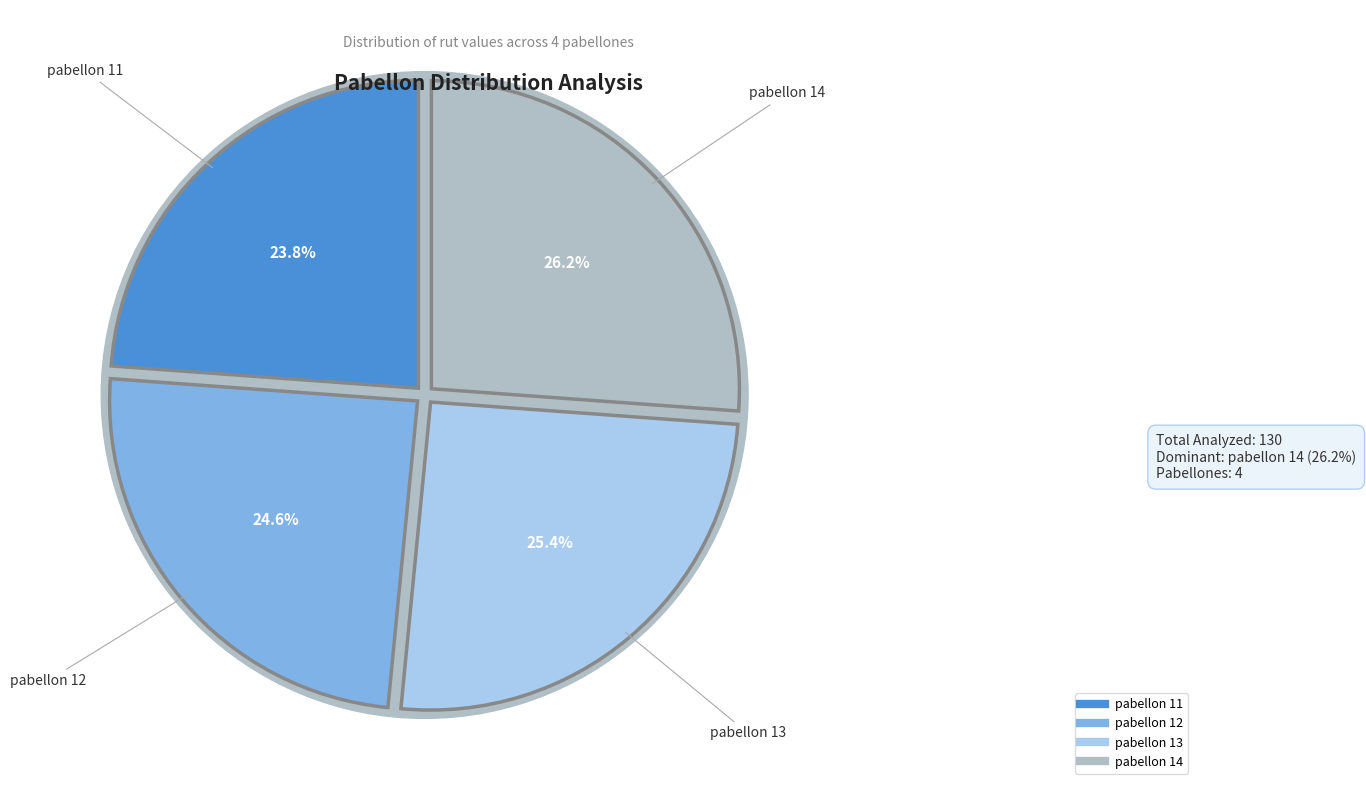

Count the number of slices in the pie.

4